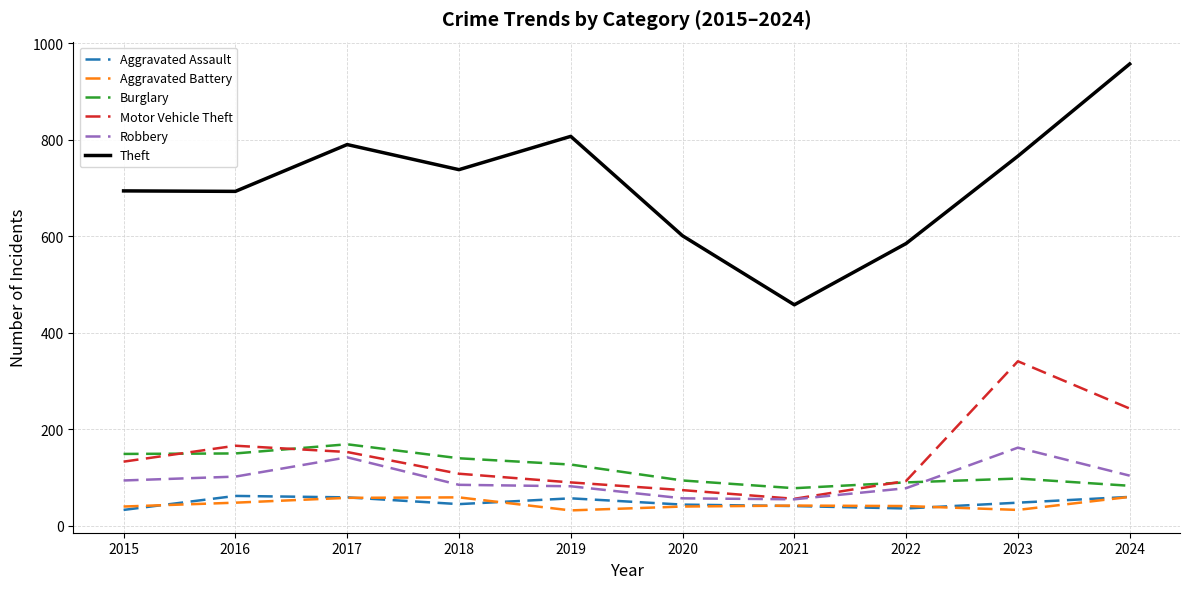

How many series are shown in this chart?

6